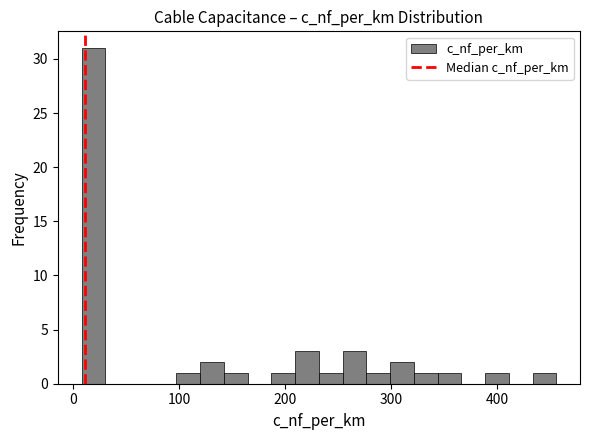

Around what value on the x-axis is the tallest bar? Give the approximate position of its centre, as read against the axis.

20